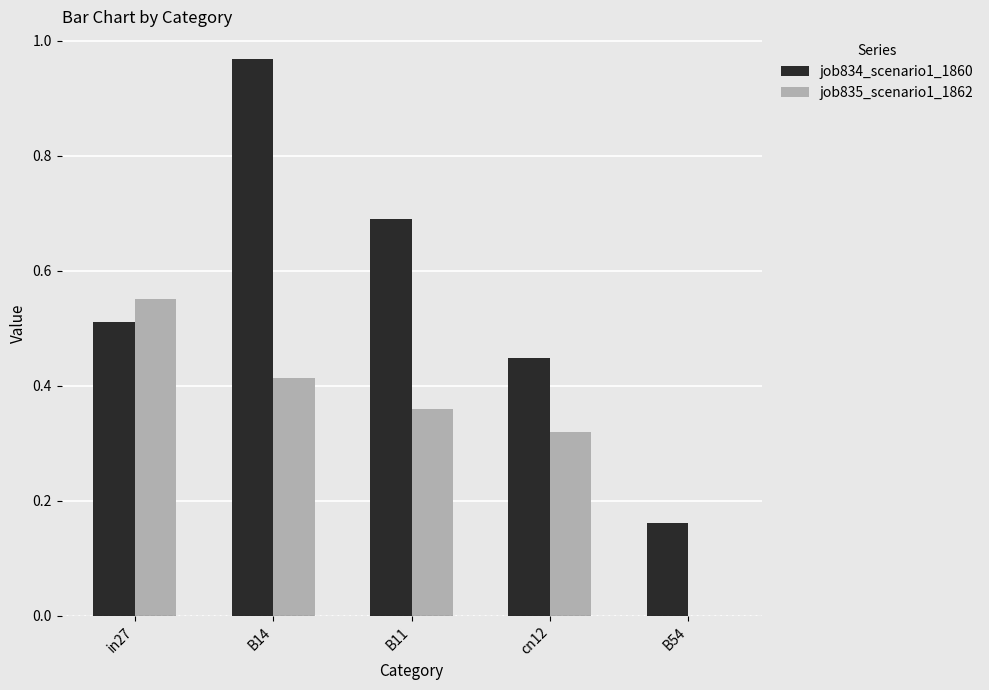

What is the sum of all job835_scenario1_1862 values?

1.6